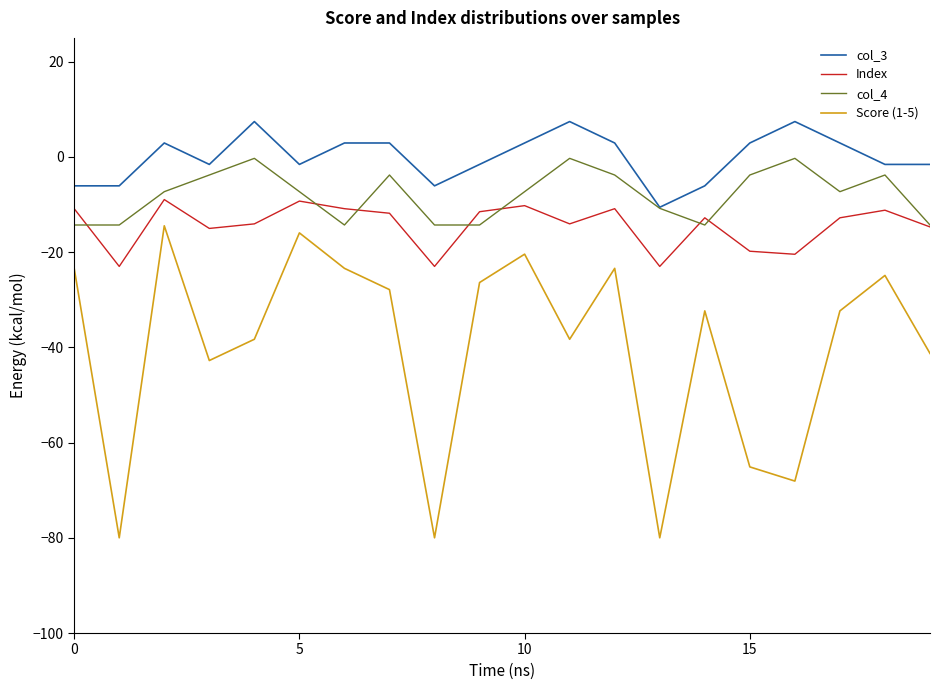

Does the chart have visible grid lines?

No